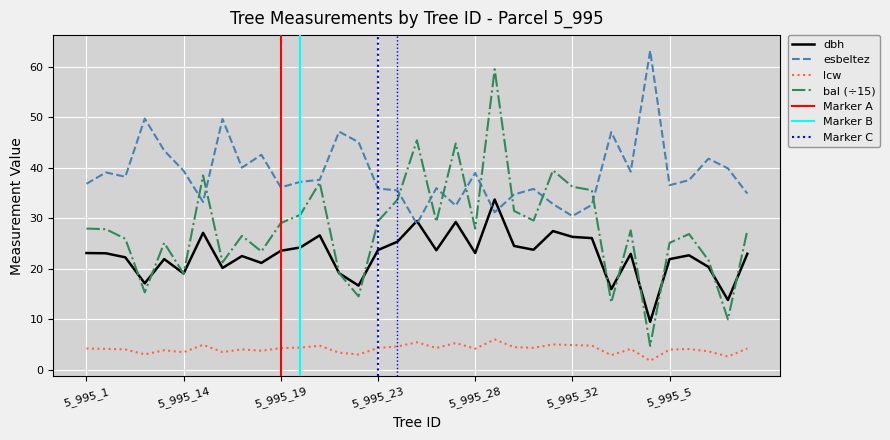

True or false: bal and lcw intersect in this chart.

False